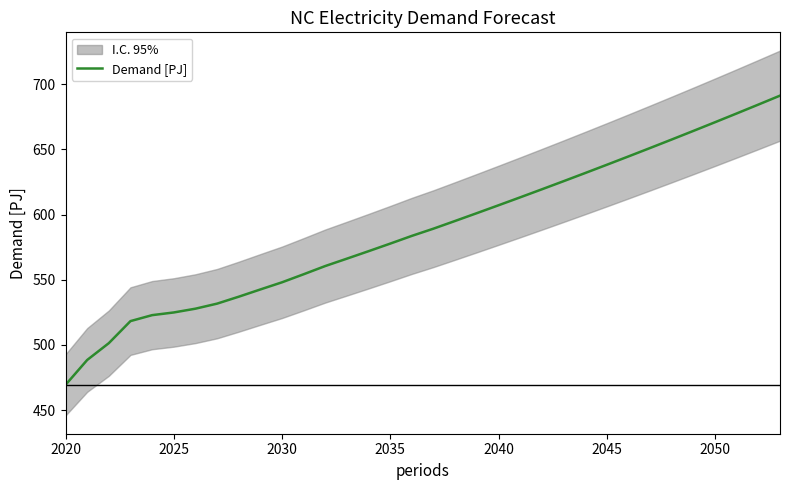

What is the highest value of the Demand [PJ] series?

691.2